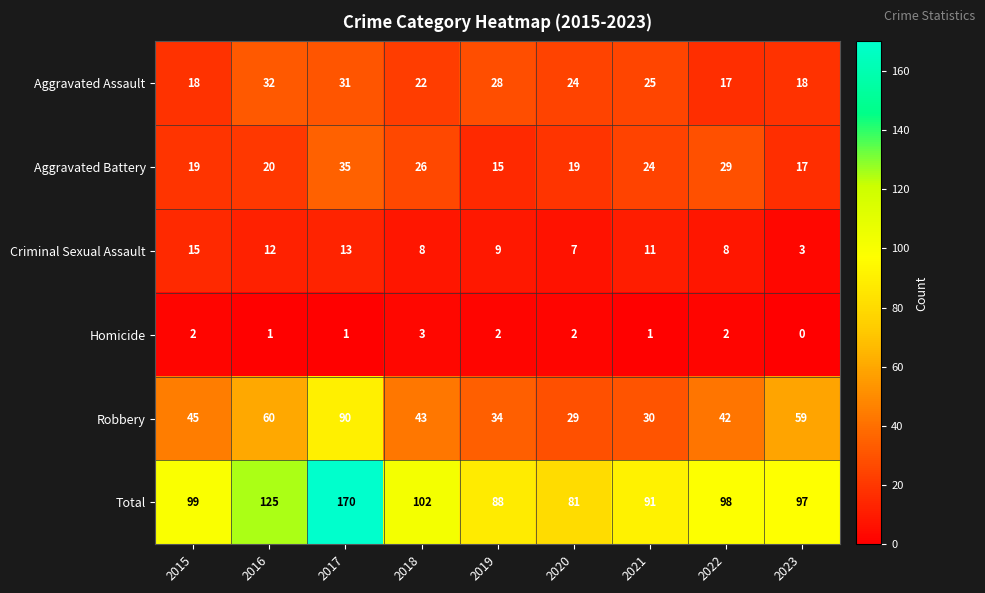

The Homicide series shows 3 at 2018. True or false?

True